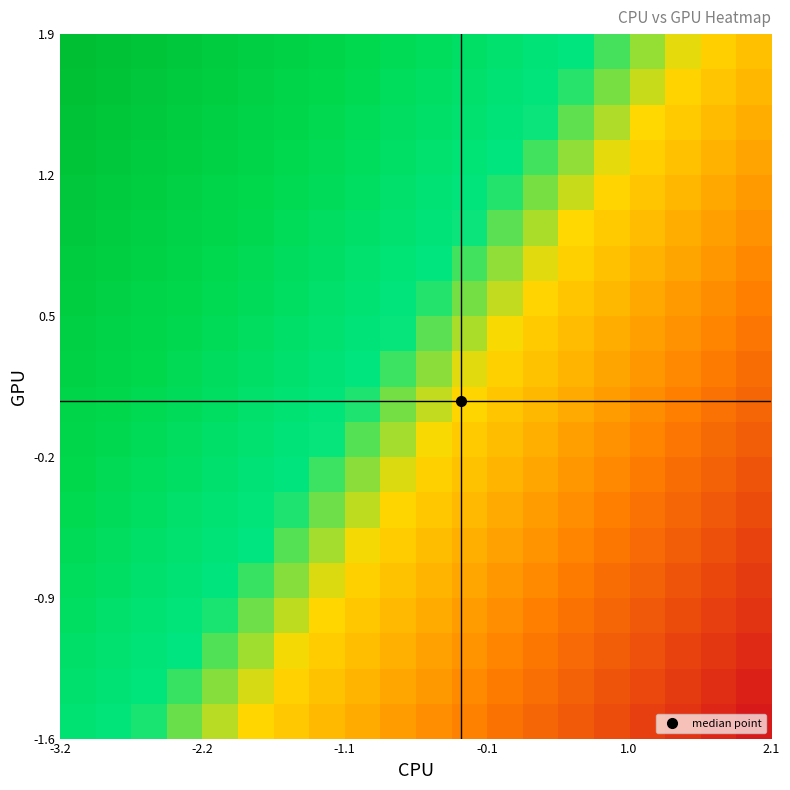

How many distinct data groups are displayed?

20